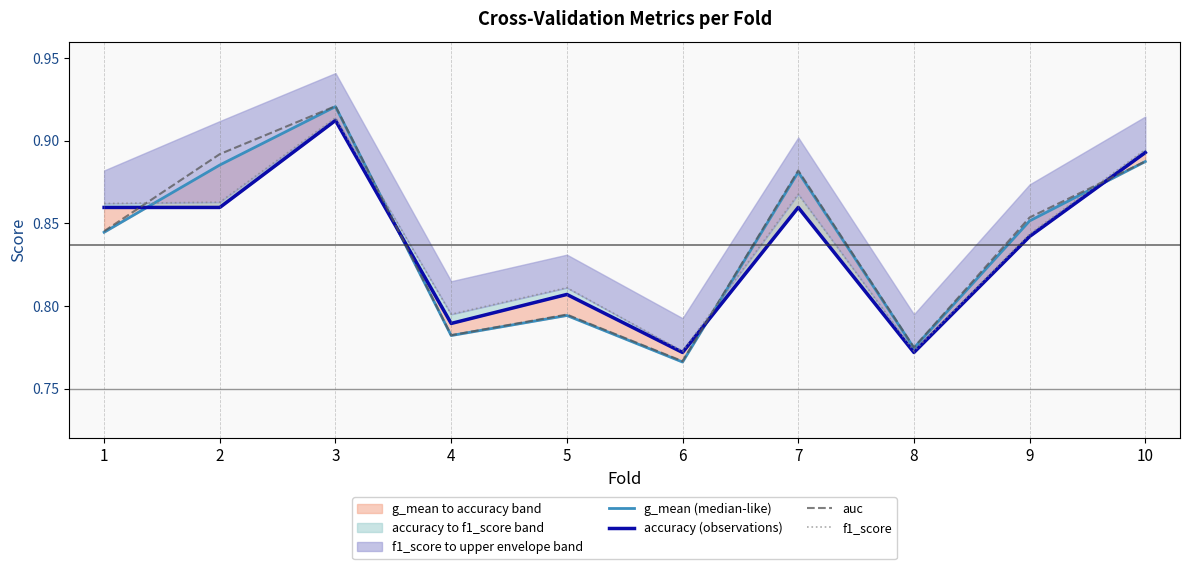

Is the value of accuracy (observations) at 4 greater than the value of auc at 9?

No